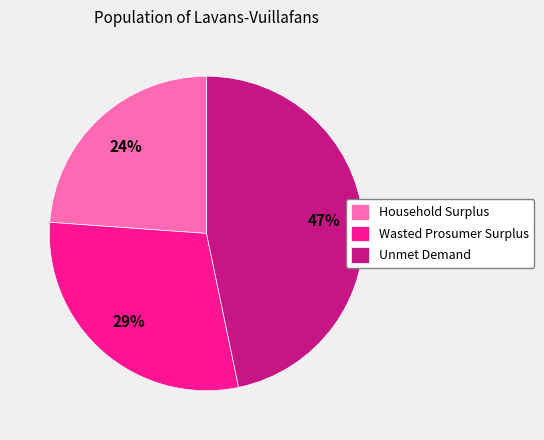

Rank the categories by value from lowest to highest.

Household Surplus, Wasted Prosumer Surplus, Unmet Demand